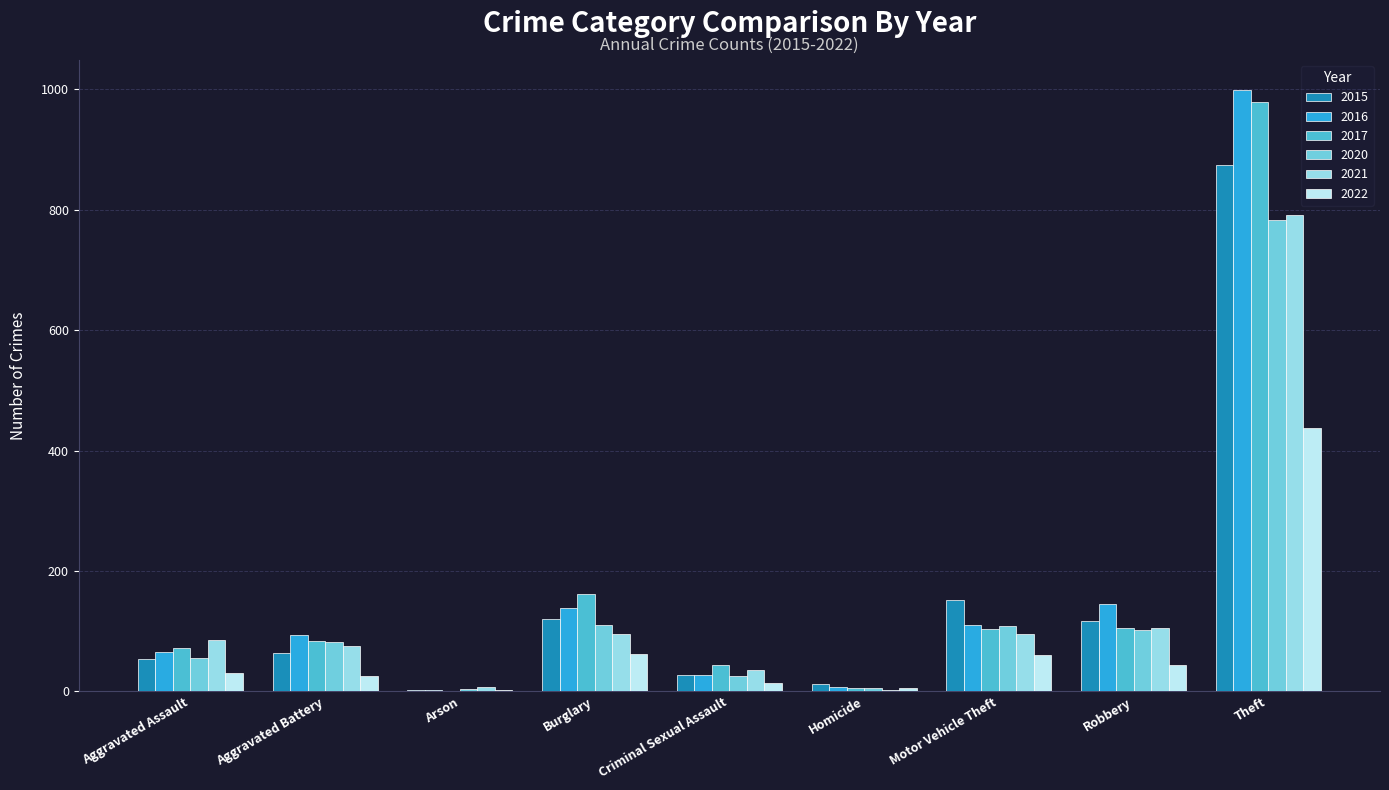

Is the value of 2016 at Aggravated Battery greater than the value of 2022 at Aggravated Battery?

Yes